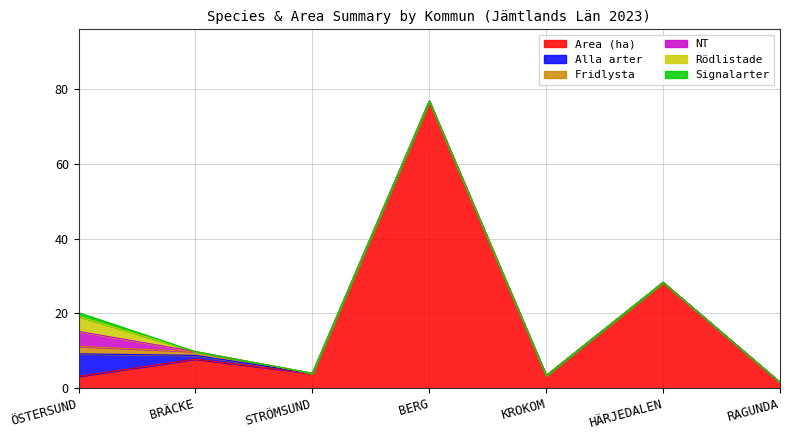

At which label does Area (ha) first exceed 4?

BRÄCKE